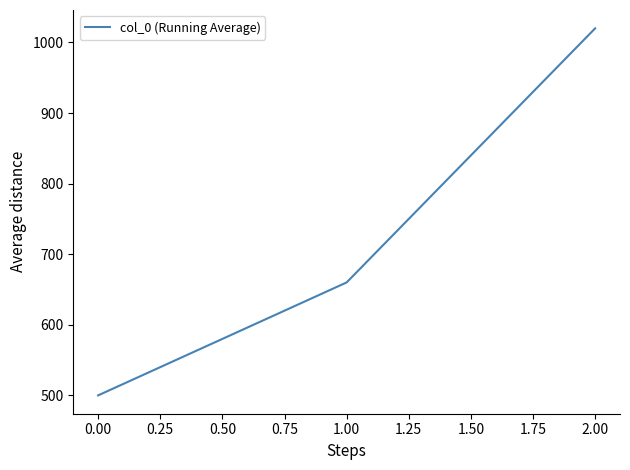

What is the minimum value shown in the chart?

500